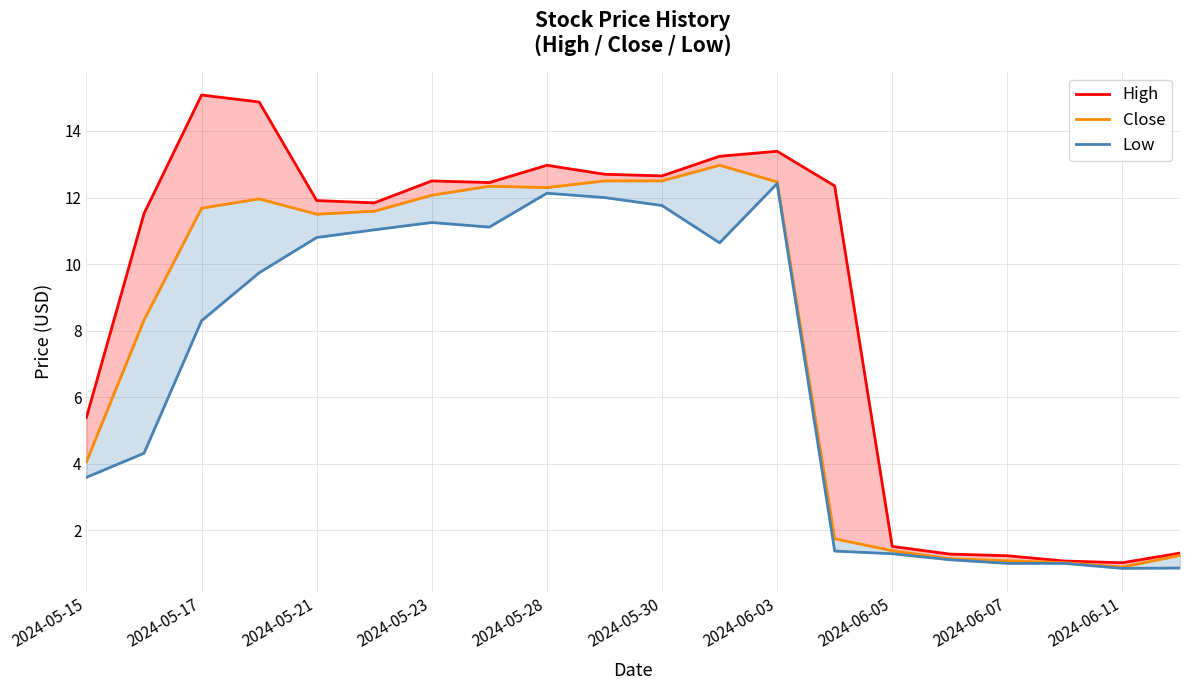

What is the sum of all Low values?

136.6